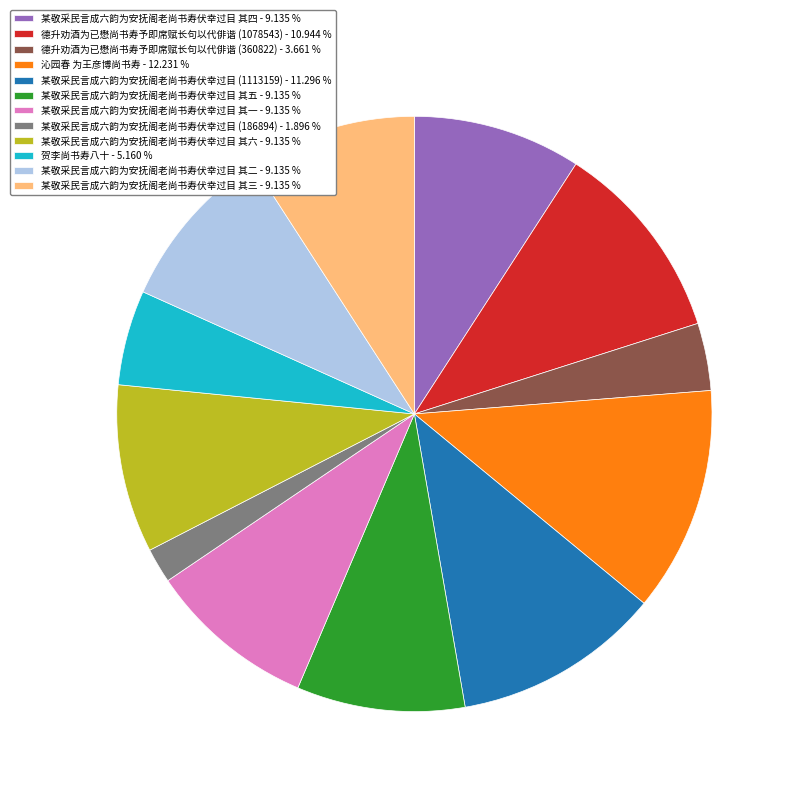

How many segments does this pie chart have?

12